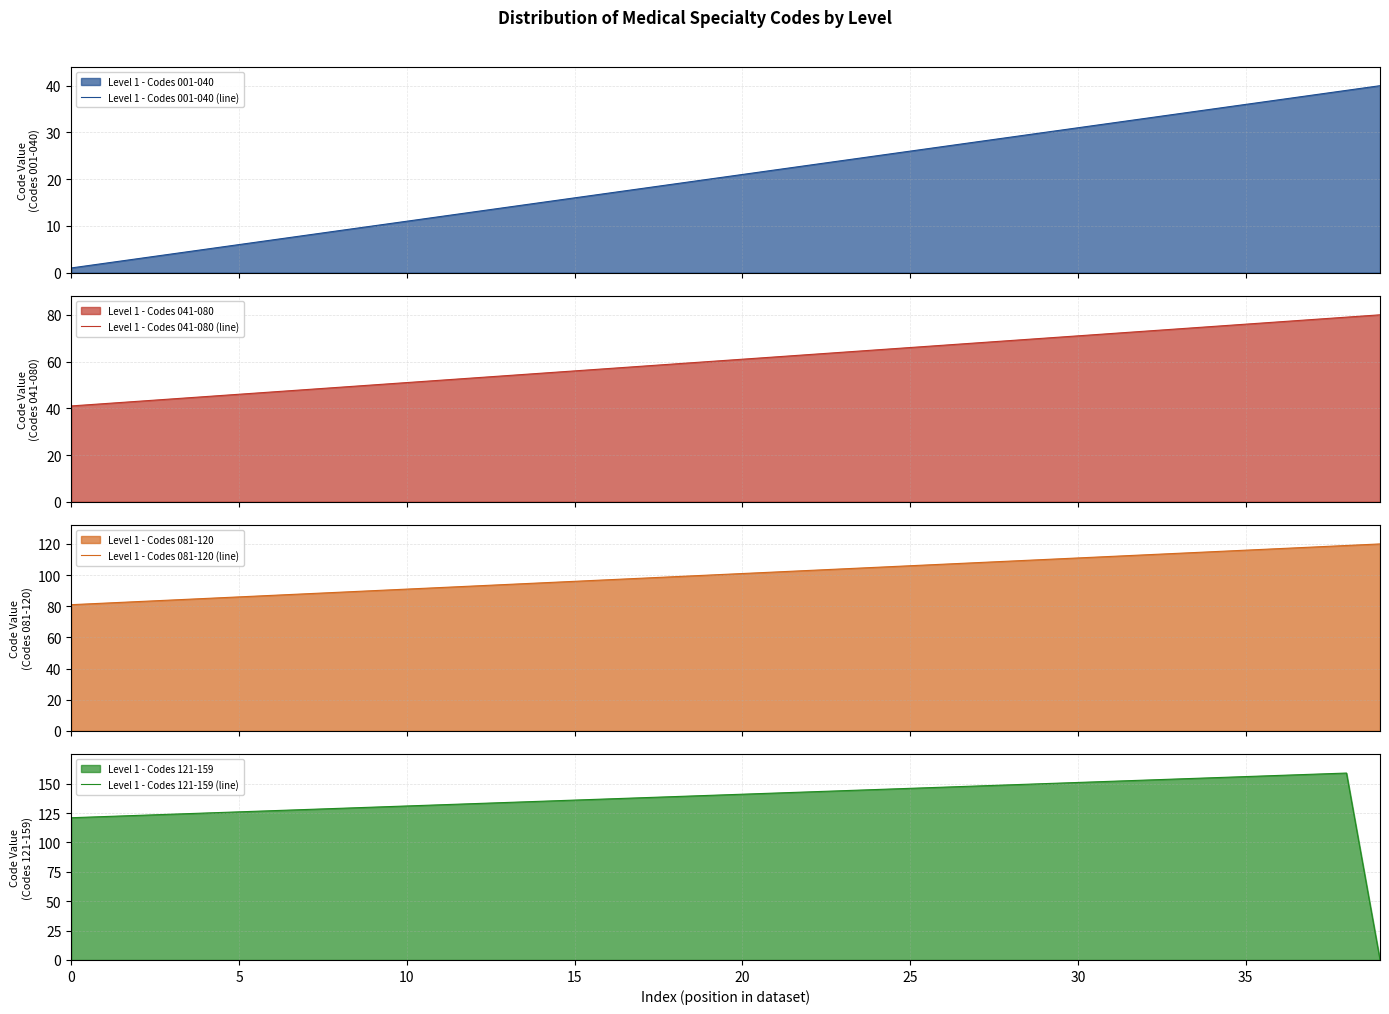

Reading left to right, list all the values displayed in this chart.

Level 1 - Codes 001-040 (line): 0=1	5=2	10=3	15=4	20=5	25=6	30=7	35=8	40=9	9=10	10=11	11=12	12=13	13=14	14=15	15=16	16=17	17=18	18=19	19=20	20=21	21=22	22=23	23=24	24=25	25=26	26=27	27=28	28=29	29=30	30=31	31=32	32=33	33=34	34=35	35=36	36=37	37=38	38=39	39=40
Level 1 - Codes 041-080 (line): 0=41	5=42	10=43	15=44	20=45	25=46	30=47	35=48	40=49	9=50	10=51	11=52	12=53	13=54	14=55	15=56	16=57	17=58	18=59	19=60	20=61	21=62	22=63	23=64	24=65	25=66	26=67	27=68	28=69	29=70	30=71	31=72	32=73	33=74	34=75	35=76	36=77	37=78	38=79	39=80
Level 1 - Codes 081-120 (line): 0=81	5=82	10=83	15=84	20=85	25=86	30=87	35=88	40=89	9=90	10=91	11=92	12=93	13=94	14=95	15=96	16=97	17=98	18=99	19=100	20=101	21=102	22=103	23=104	24=105	25=106	26=107	27=108	28=109	29=110	30=111	31=112	32=113	33=114	34=115	35=116	36=117	37=118	38=119	39=120
Level 1 - Codes 121-159 (line): 0=121	5=122	10=123	15=124	20=125	25=126	30=127	35=128	40=129	9=130	10=131	11=132	12=133	13=134	14=135	15=136	16=137	17=138	18=139	19=140	20=141	21=142	22=143	23=144	24=145	25=146	26=147	27=148	28=149	29=150	30=151	31=152	32=153	33=154	34=155	35=156	36=157	37=158	38=159	39=0